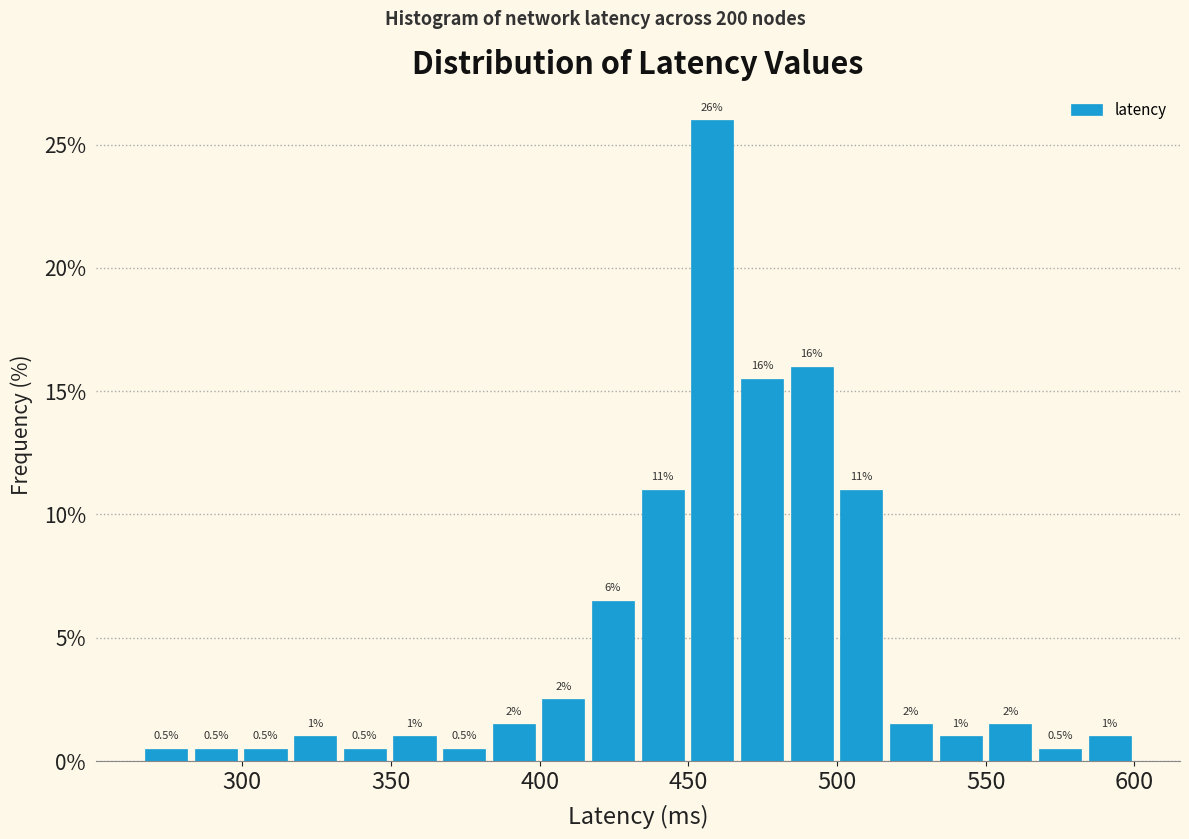

Read against the x-axis, roughly where is the centre of the tallest bar?

460